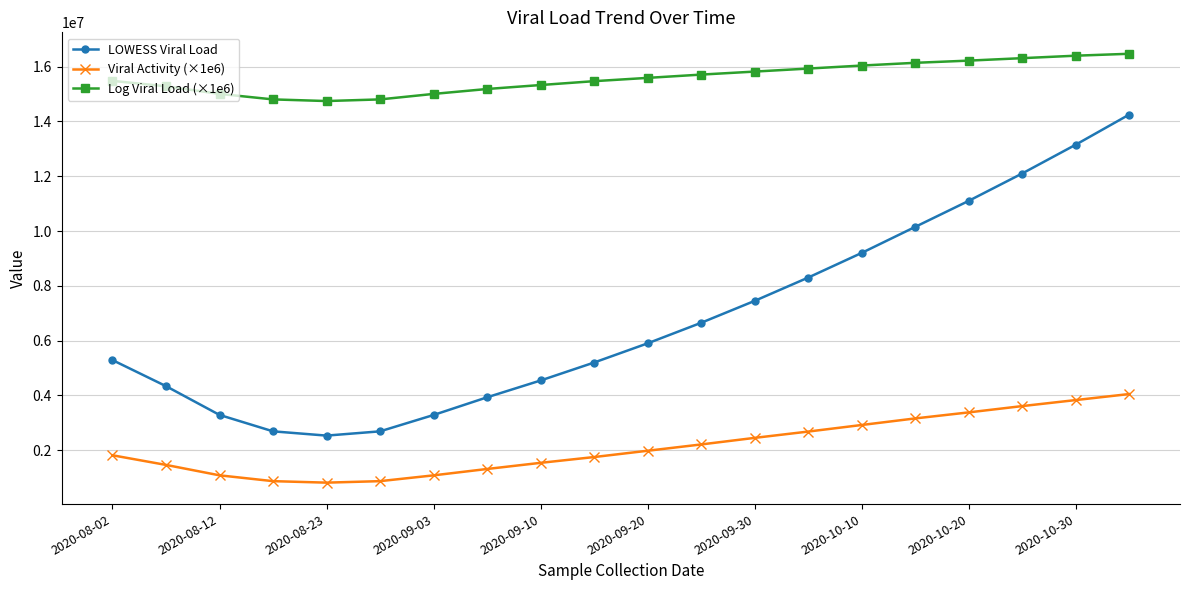

How many lines are shown in the chart?

3